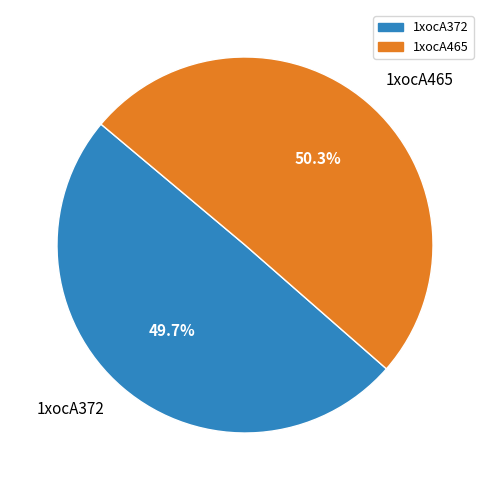

What percentage is the 1xocA465 slice, to the nearest percent?

50%